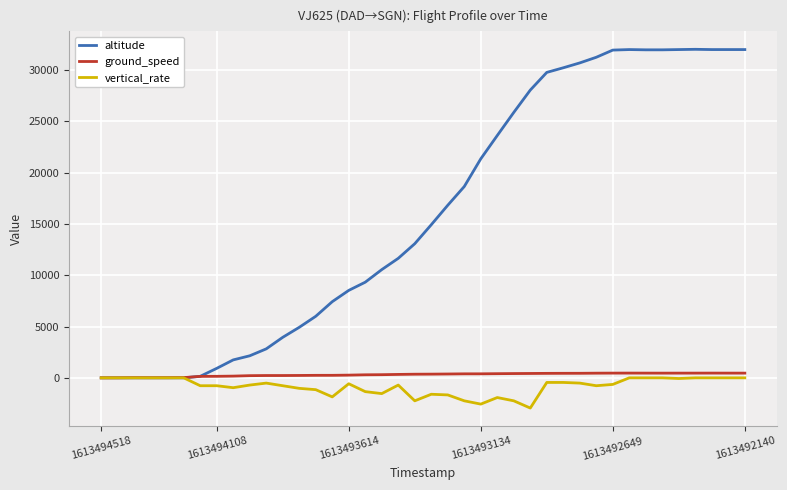

What is the greatest value displayed?

32025